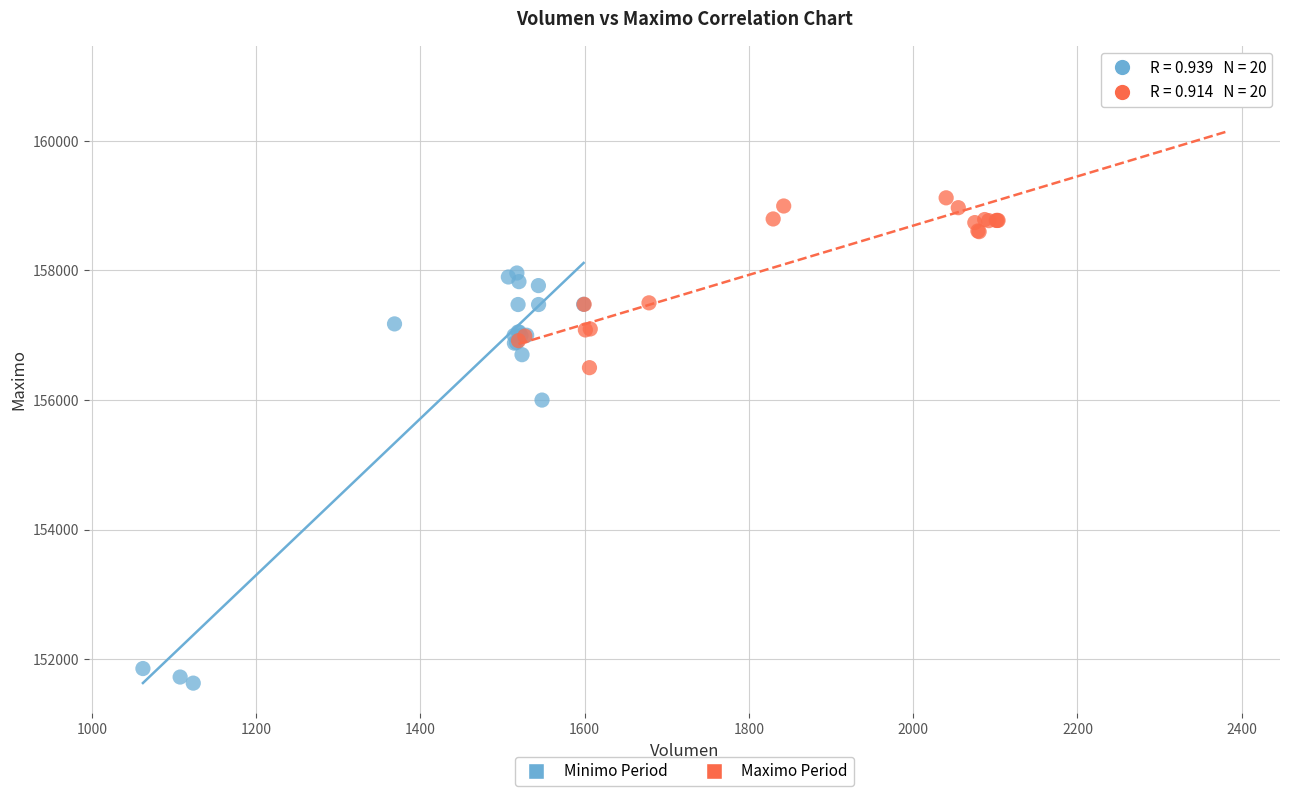

What are all the series names shown in the legend?

Minimo Period, Maximo Period